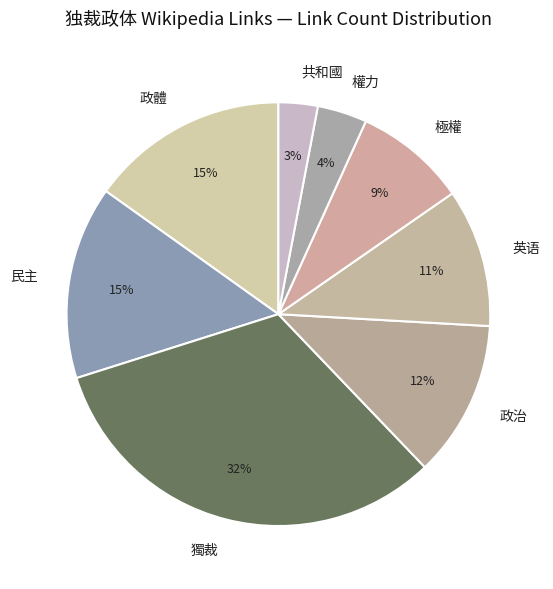

To the nearest percent, what portion does 民主 represent?

15%